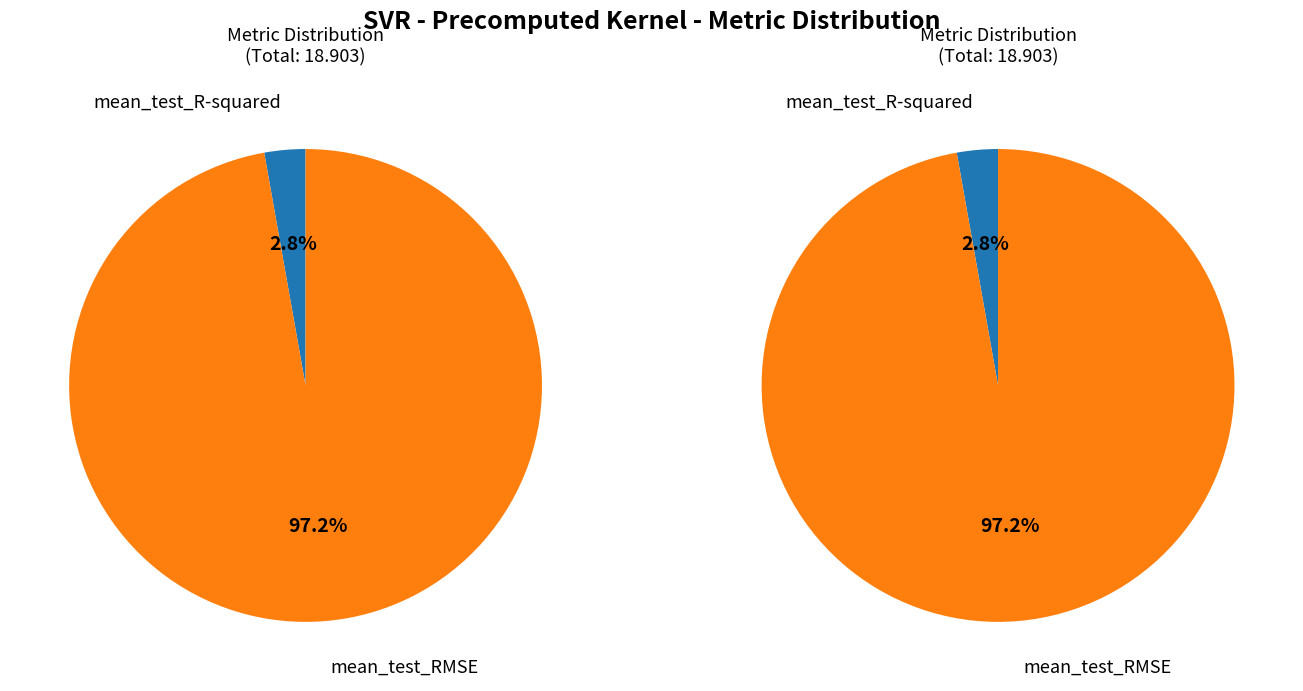

Is there any slice that represents more than half of the pie?

Yes